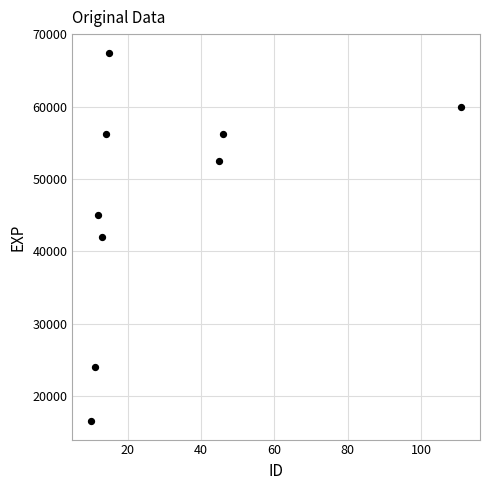

What is the range of X values (max minus min)?

101